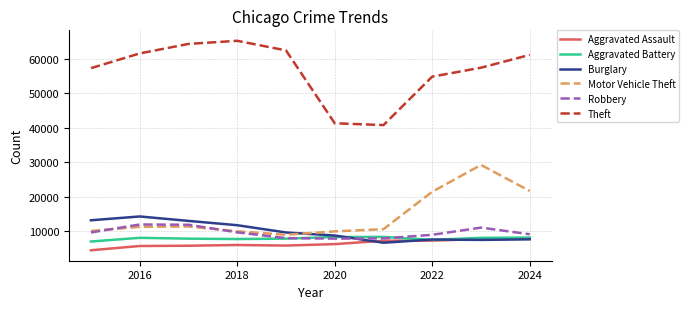

In Burglary, how many points are higher than both neighbors (excluding endpoints)?

2